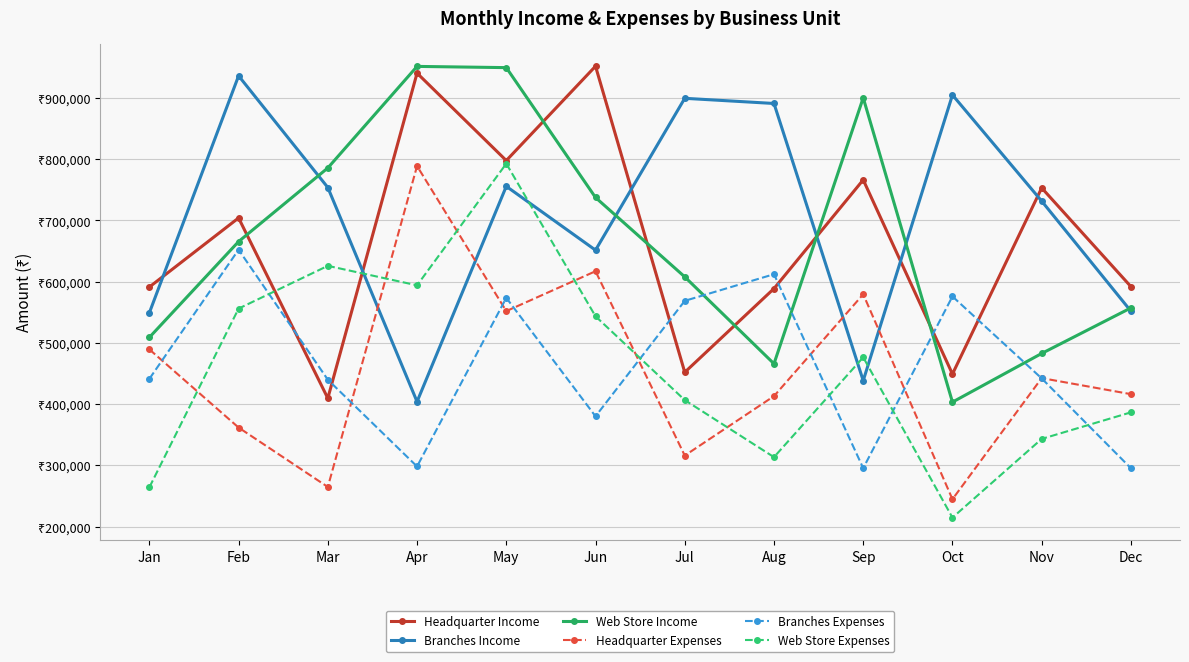

At which label does Headquarter Expenses reach its peak?

Apr